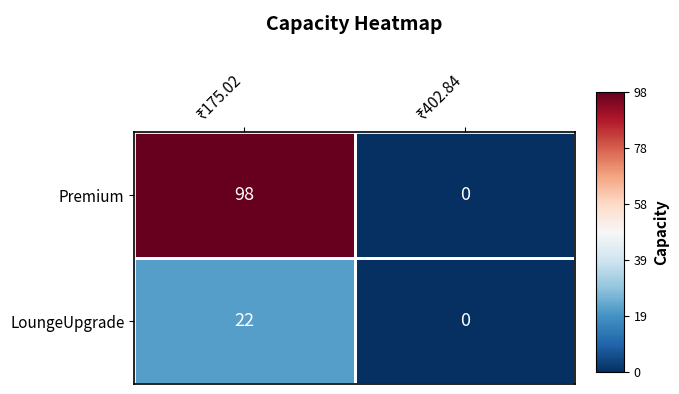

How many data points does each series have?

2